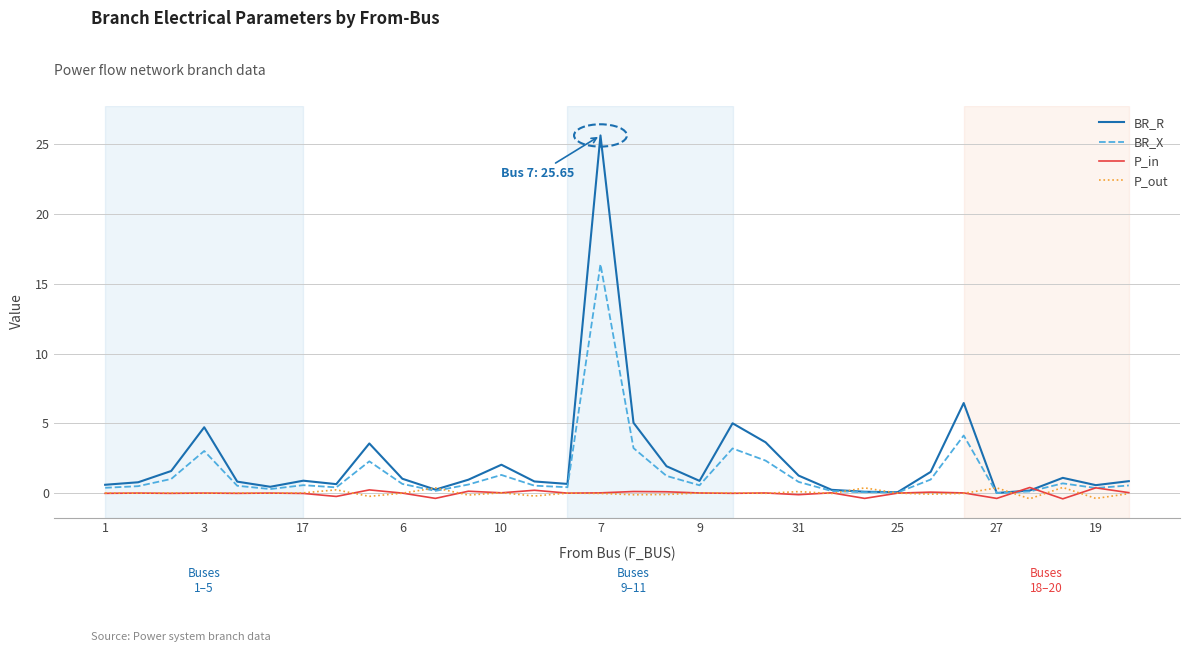

Which category has the highest value across all series?

7